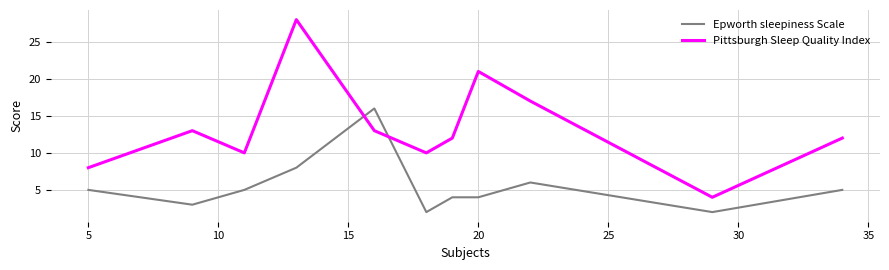

Which series has the largest range (max minus min)?

Pittsburgh Sleep Quality Index